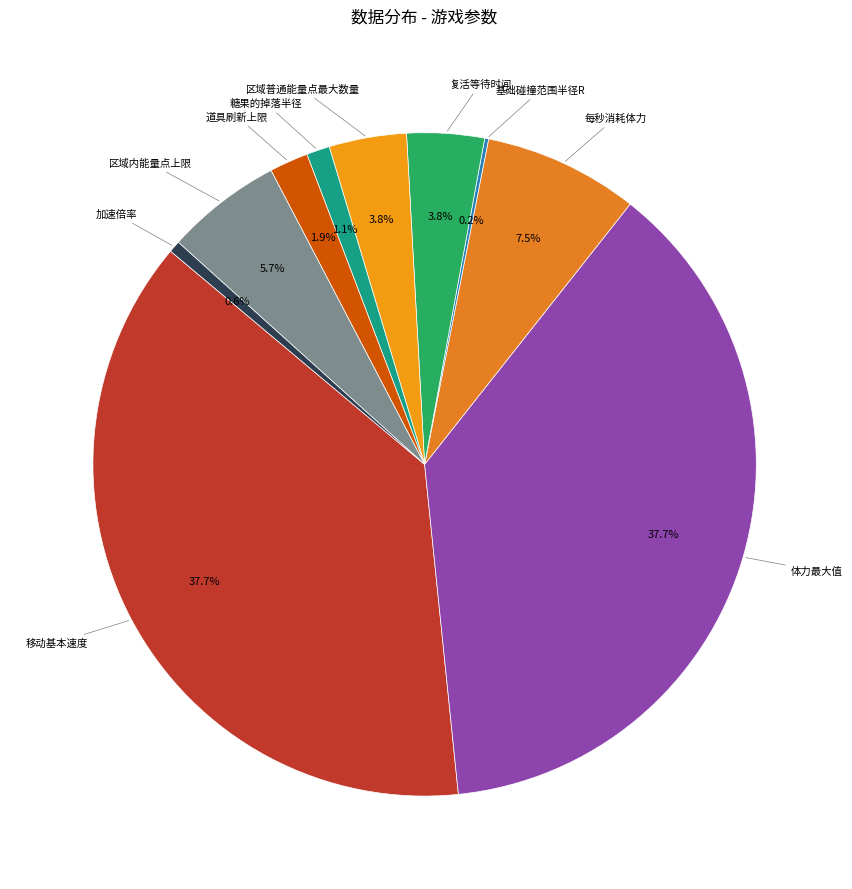

Count the number of slices in the pie.

10